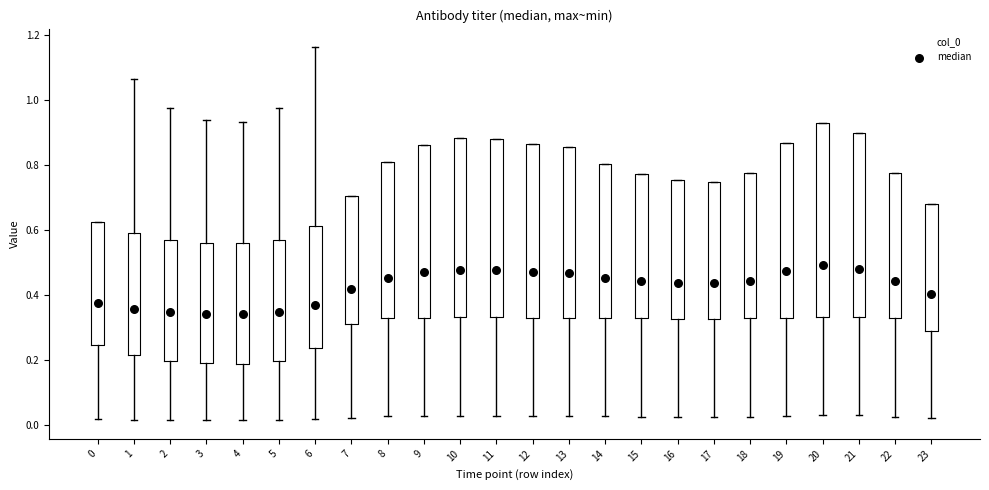

Where does the median line of the box at x = 23 sit on the y-axis? The values are not printed on the chart, so give them approximately, as read against the axis.

0.40